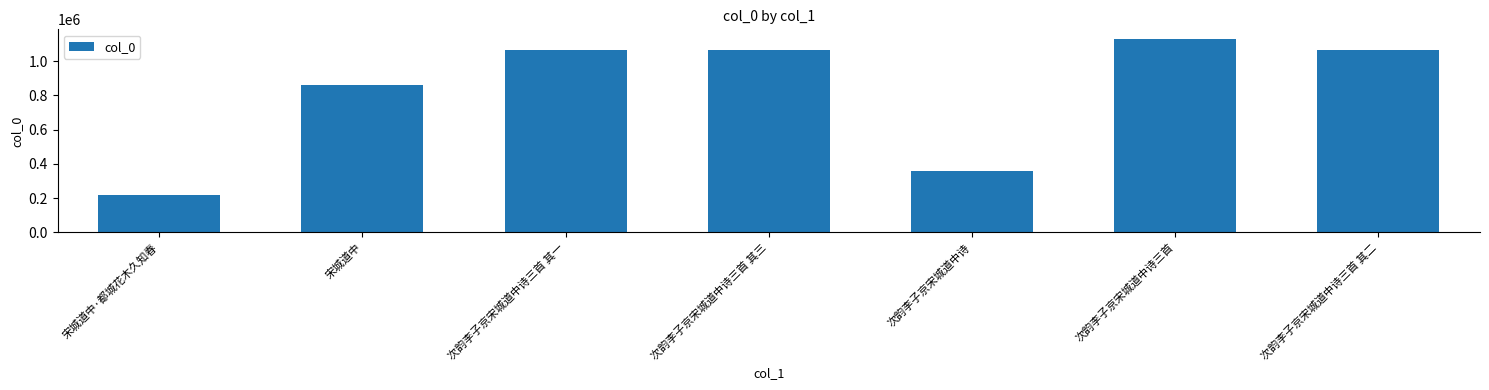

What is the label of the 6th bar from the right?

宋城道中